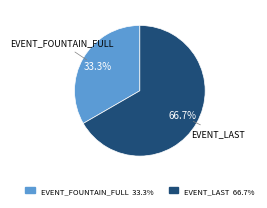

Is there a majority slice in this chart?

Yes